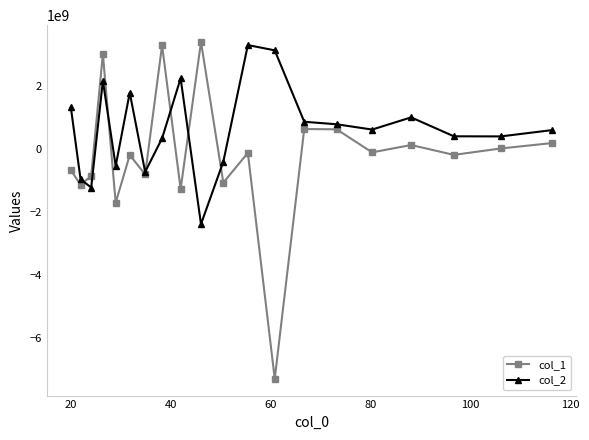

What are all the series names shown in the legend?

col_1, col_2